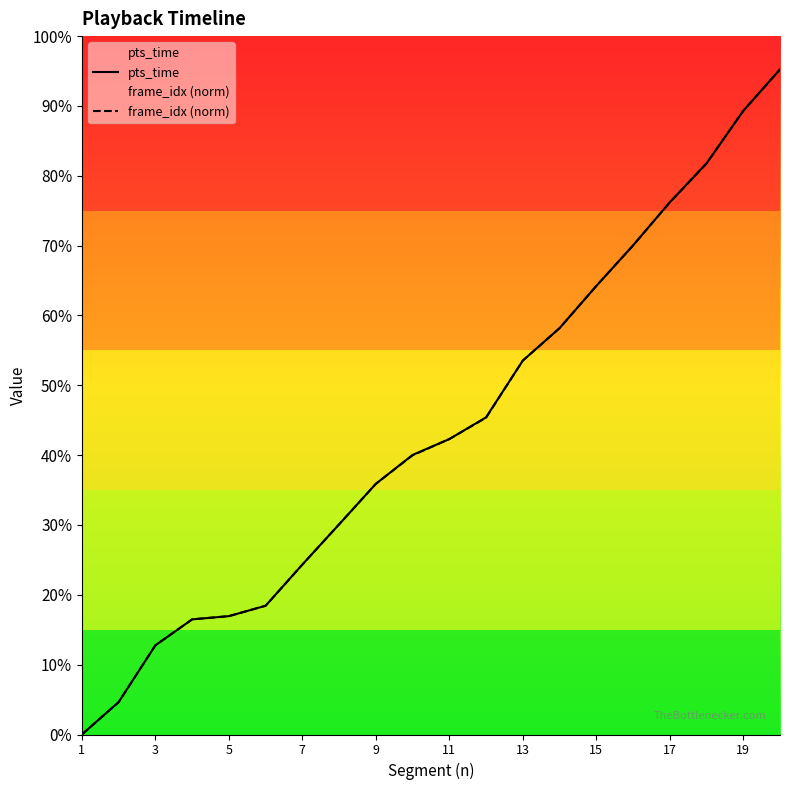

Where does the frame_idx (norm) series first go above 36?

11